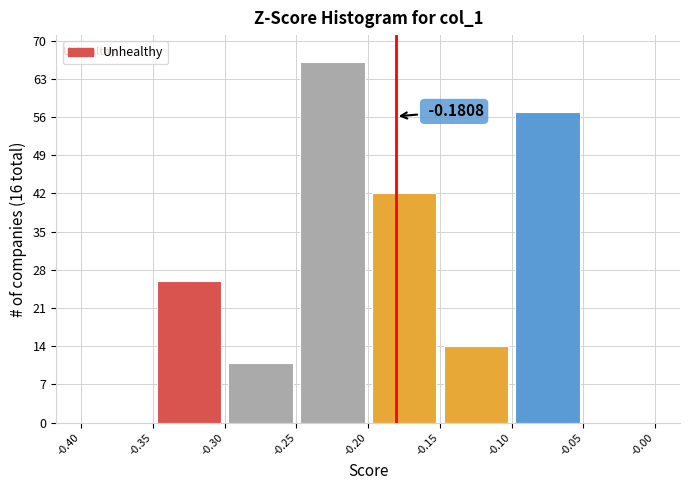

Which range on the x-axis has the tallest bar?

-0.25 to -0.20